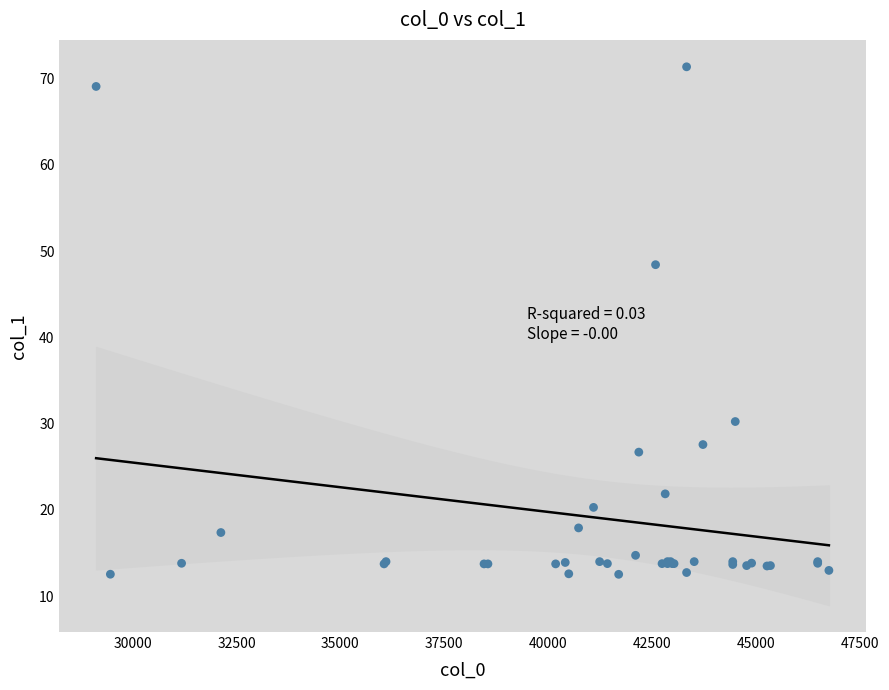

What Y value in the scatter plot is closest to 41?

48.4